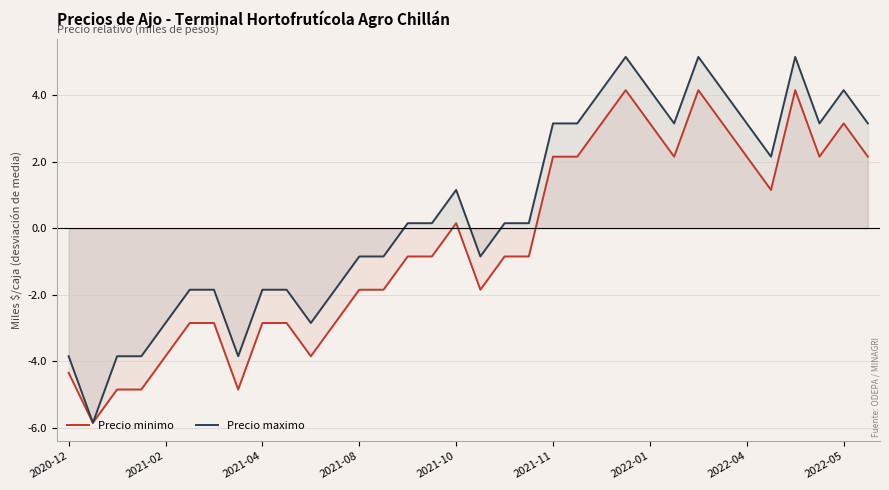

What is the greatest value displayed?

5.2